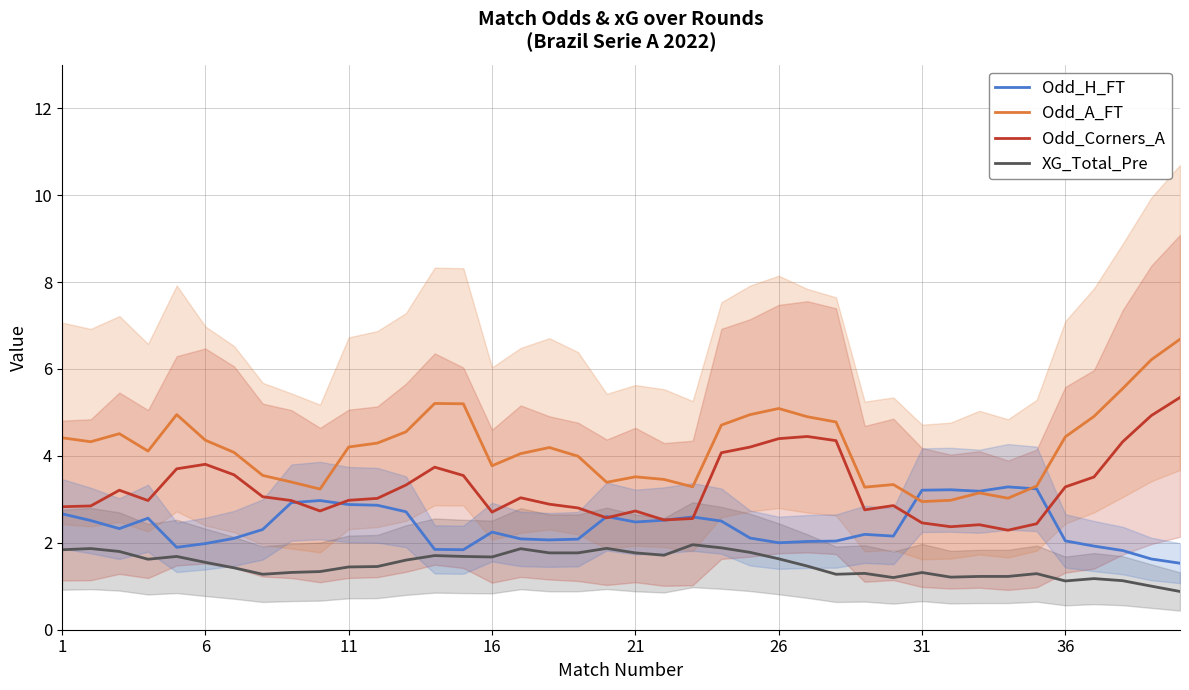

True or false: Odd_H_FT and XG_Total_Pre cross at least once.

False